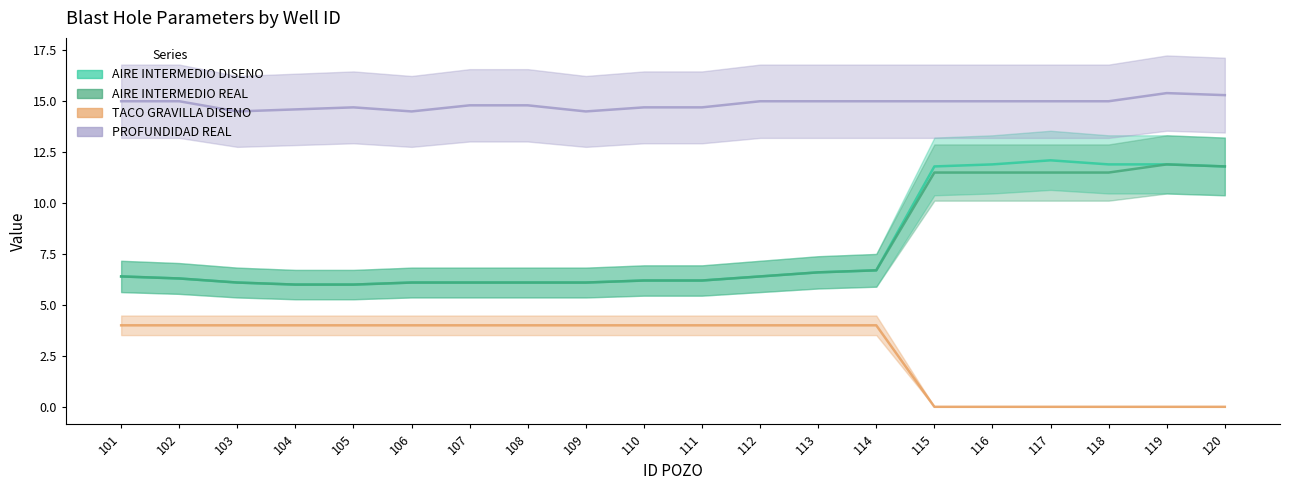

Which label corresponds to the largest value in the chart?

119